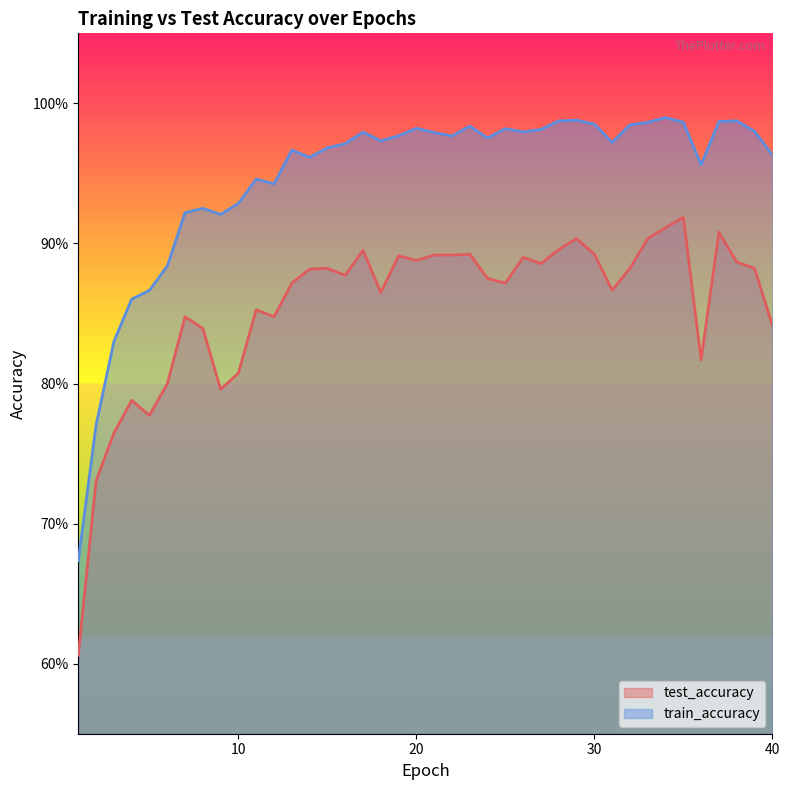

Is the value of test_accuracy at 27 greater than the value of train_accuracy at 29?

No